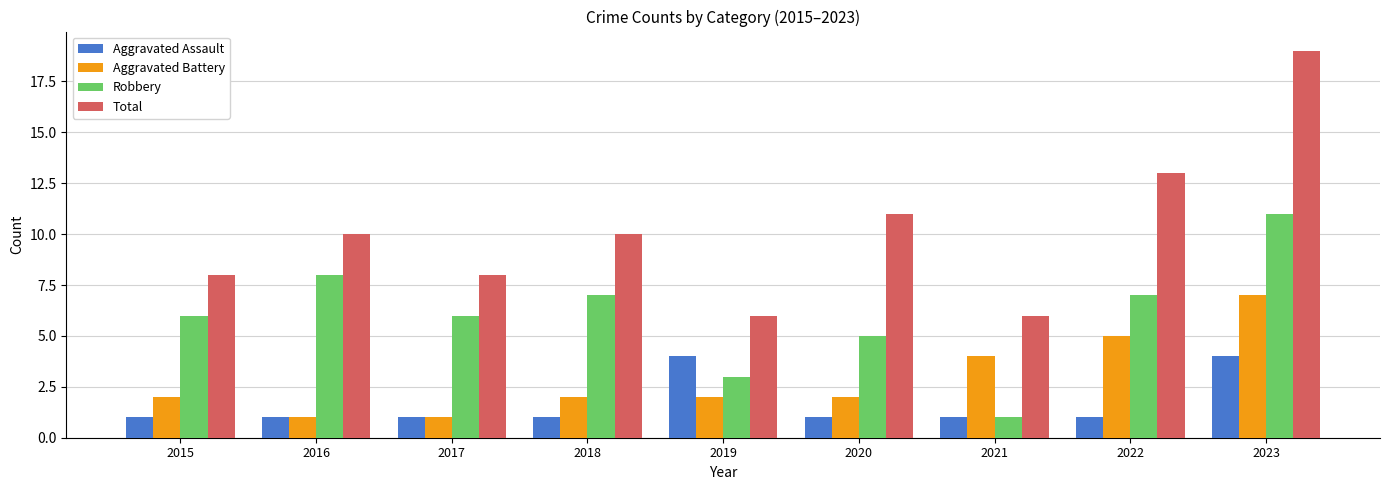

List the series in order of their peak value, highest first.

Total, Robbery, Aggravated Battery, Aggravated Assault